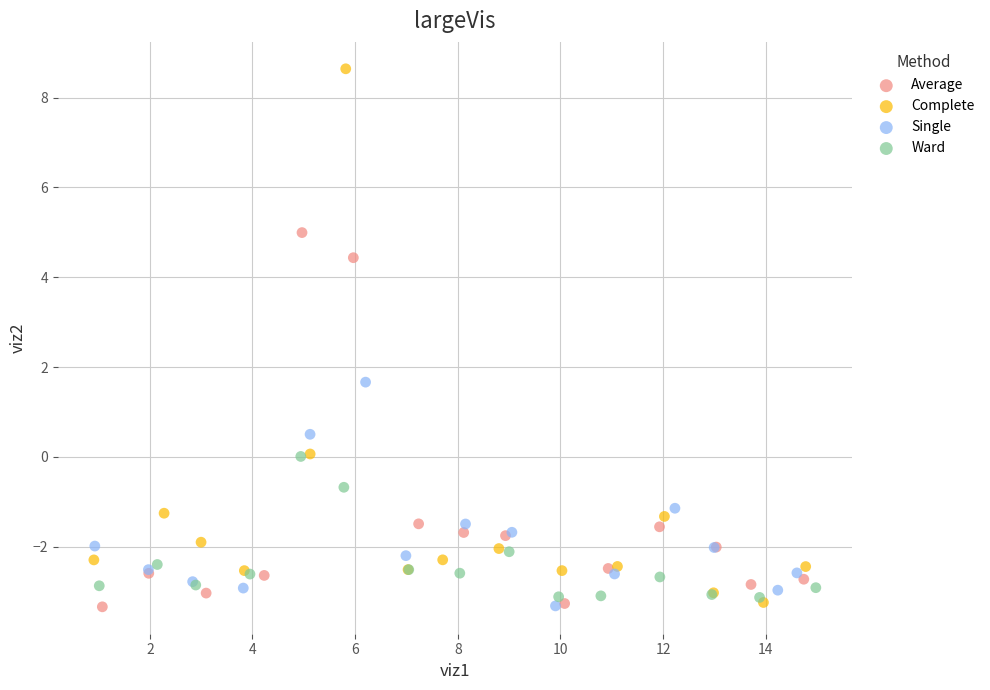

Which series has the widest spread of Y values?

Complete